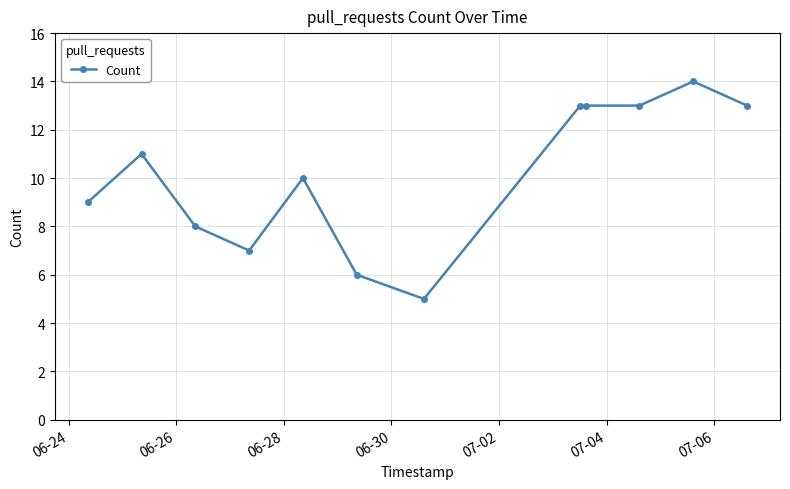

How many values are below 11?

6